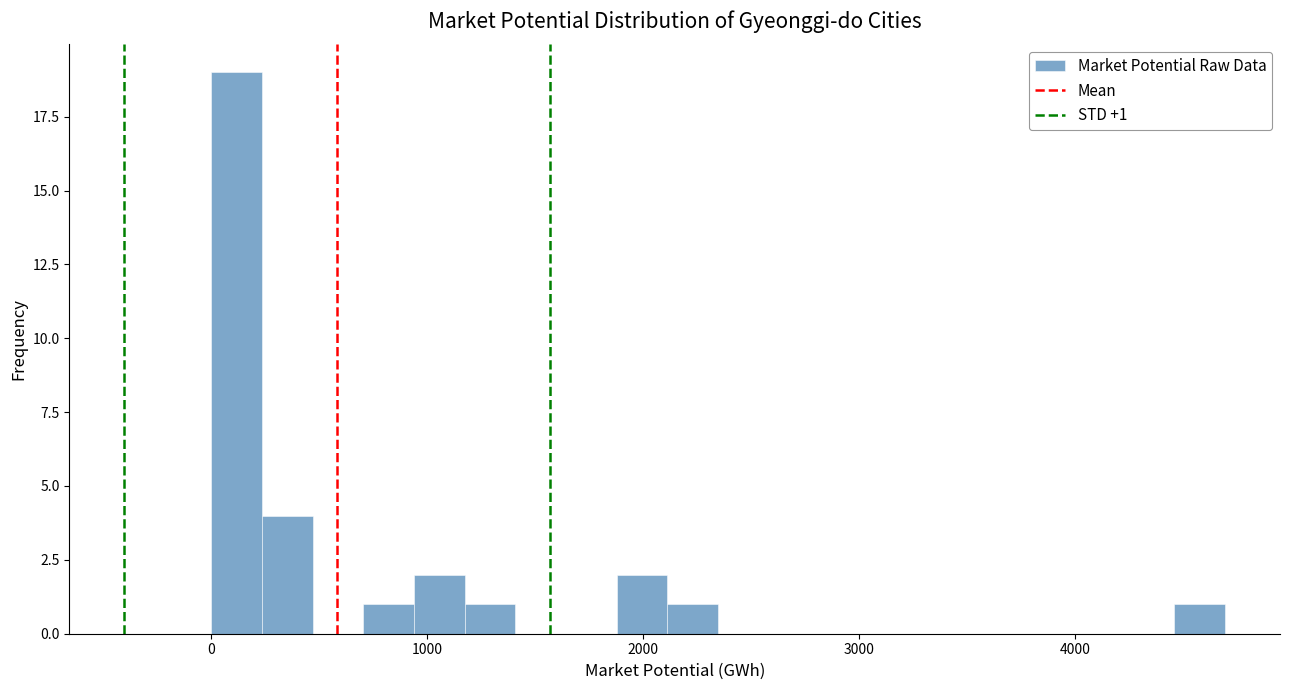

Around what value on the x-axis is the tallest bar? Give the approximate position of its centre, as read against the axis.

100